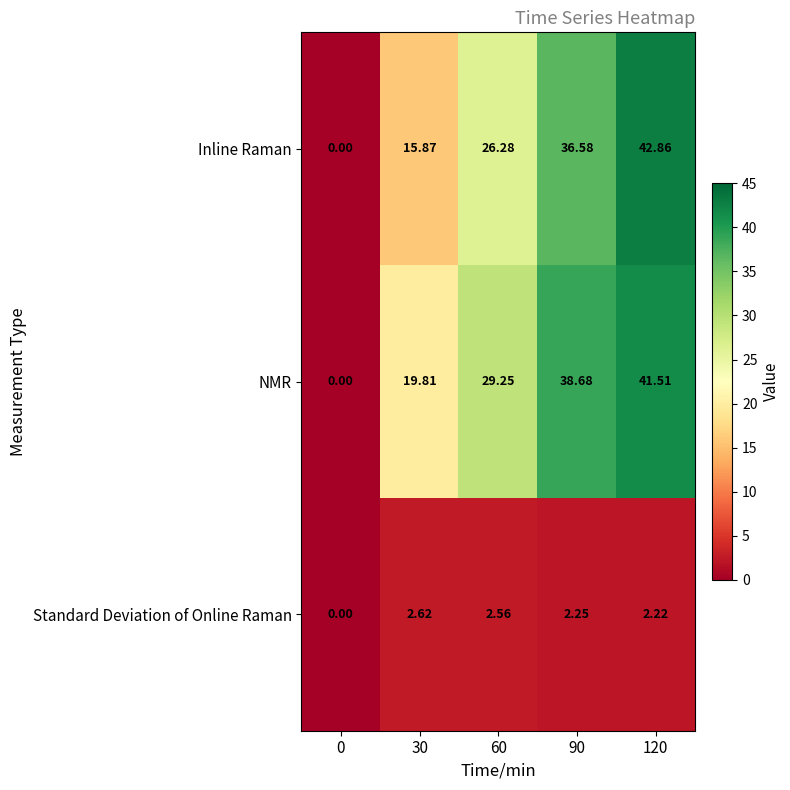

At how many categories does at least one series exceed 20?

3